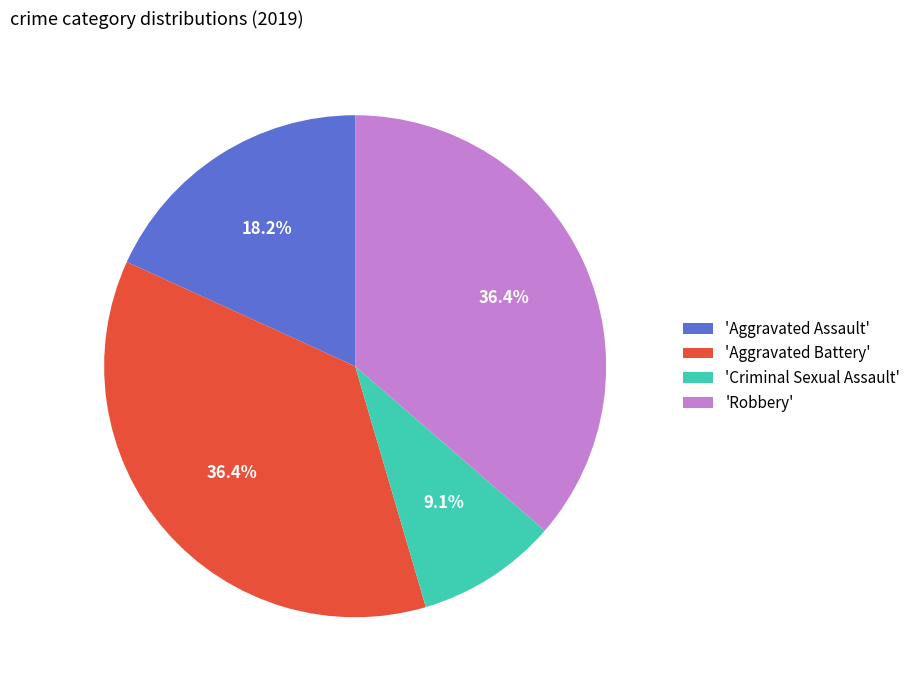

What is the smallest slice in the pie chart?

'Criminal Sexual Assault'